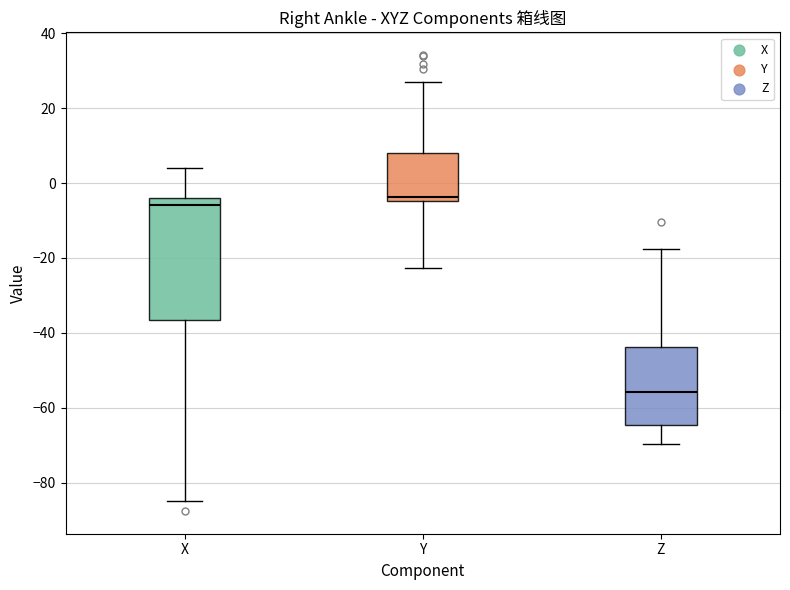

Which box is the tallest, from its lower edge to its upper edge?

X